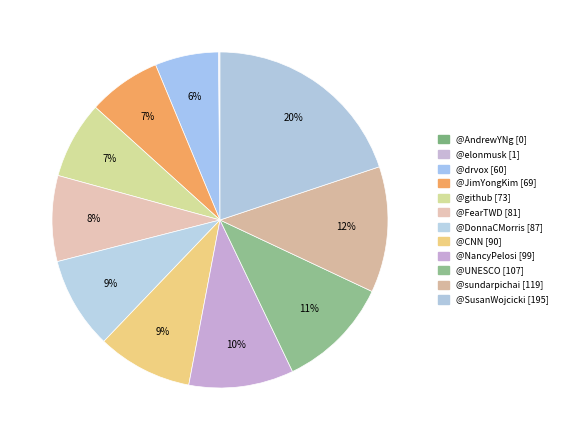

Is there a majority slice in this chart?

No